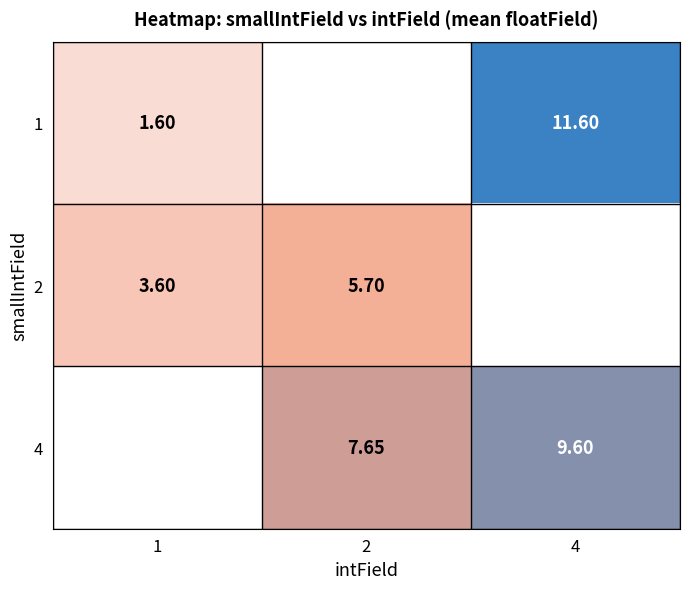

The value of 2 at 2 is 5.7. True or false?

True